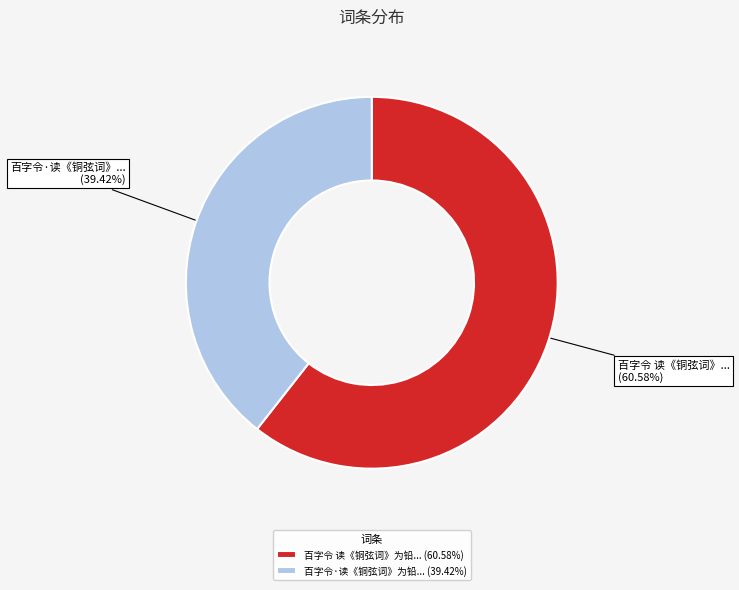

Between 百字令·读《铜弦词》为铅... (39.42%) and 百字令 读《铜弦词》为铅... (60.58%), which is larger?

百字令 读《铜弦词》为铅... (60.58%)